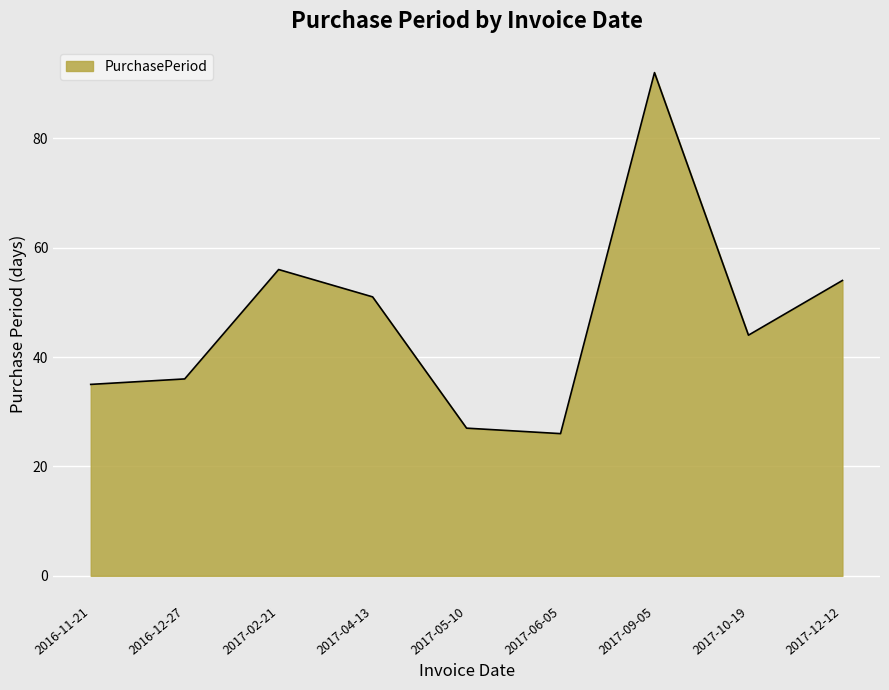

Is it true that the value at 2017-02-21 is 56?

True